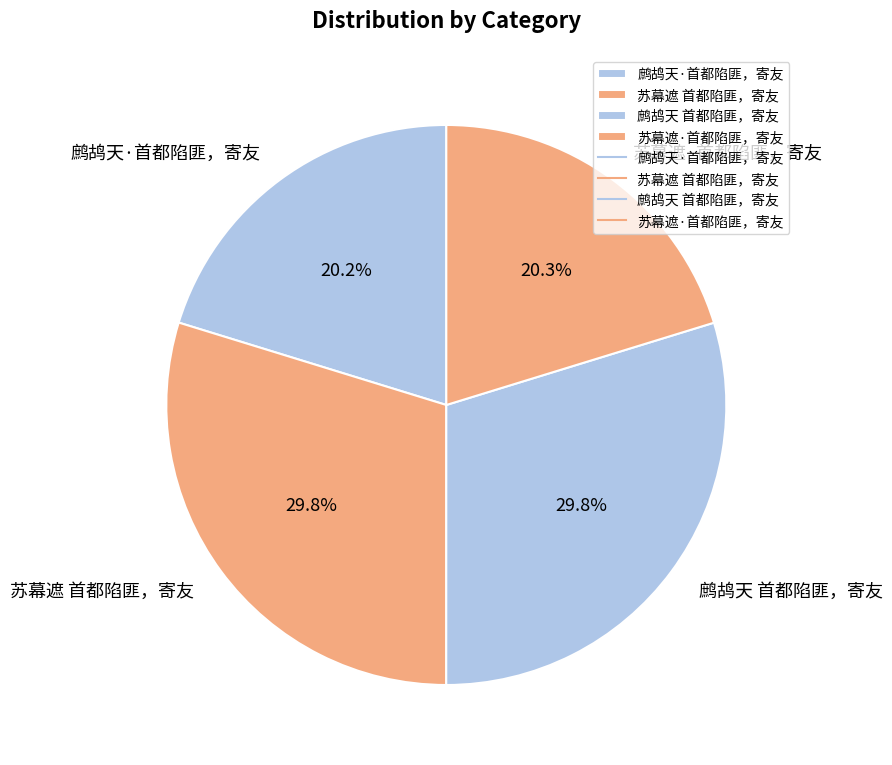

Between 苏幕遮 首都陷匪，寄友 and 鹧鸪天·首都陷匪，寄友, which is larger?

苏幕遮 首都陷匪，寄友